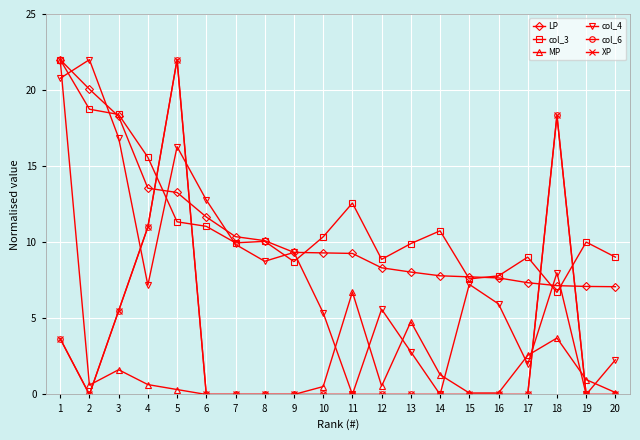

Does the chart have visible grid lines?

Yes